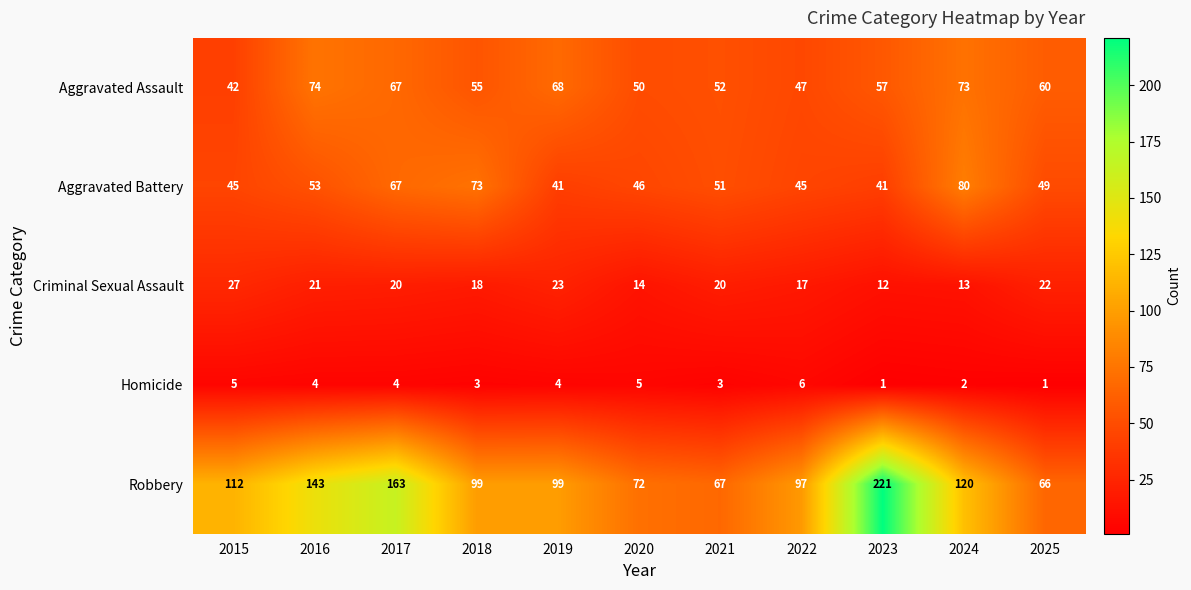

What is the difference between the highest and lowest values at 2020?

67